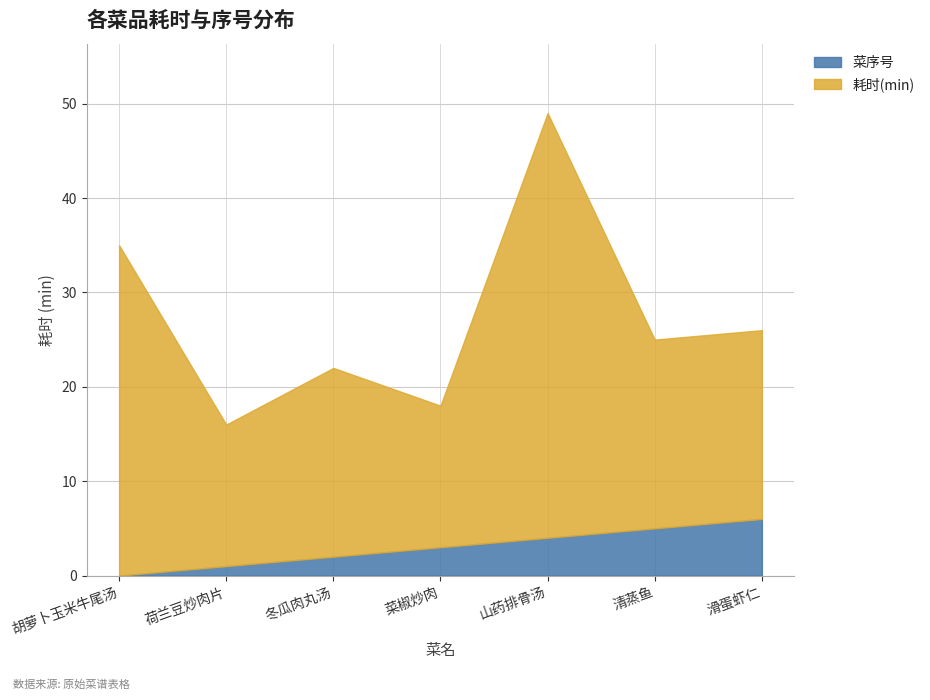

How many data points in 菜序号 are less than 3?

3